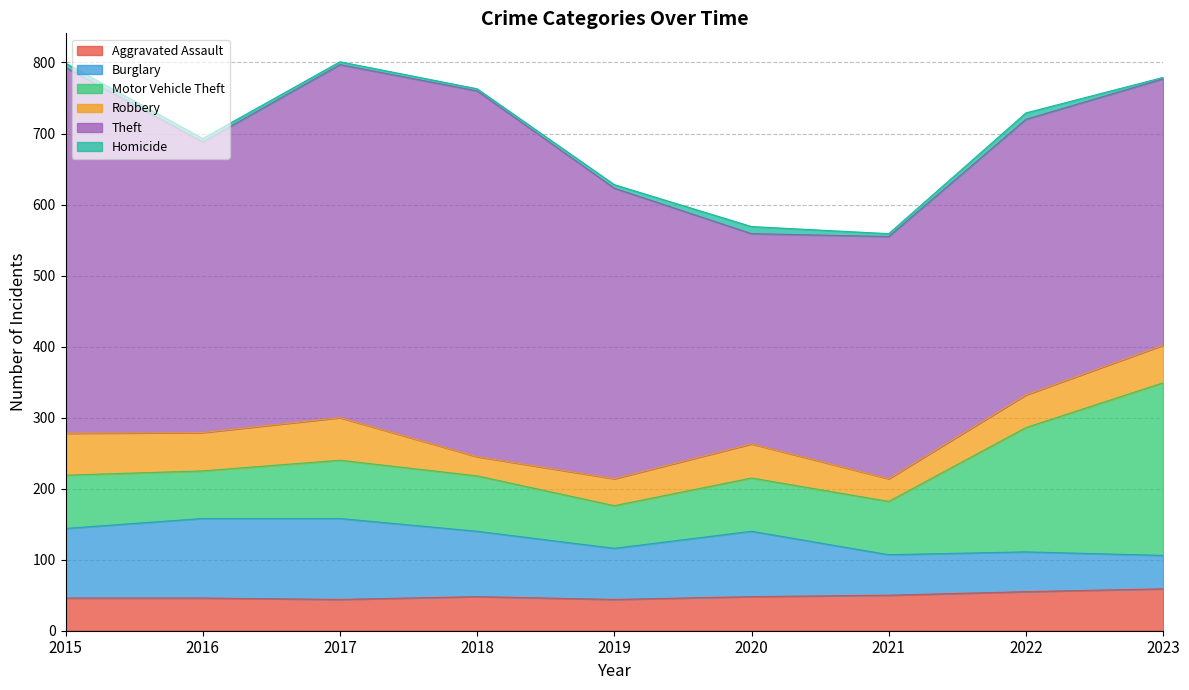

At how many categories does at least one series exceed 225?

9